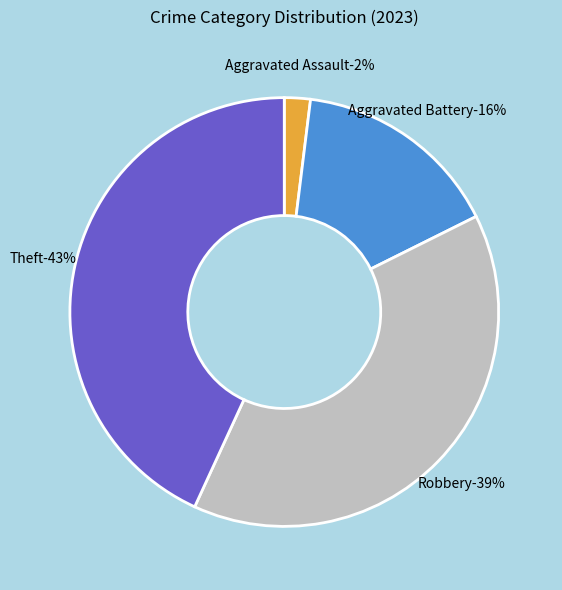

Does Aggravated Battery represent more than half of the total?

No